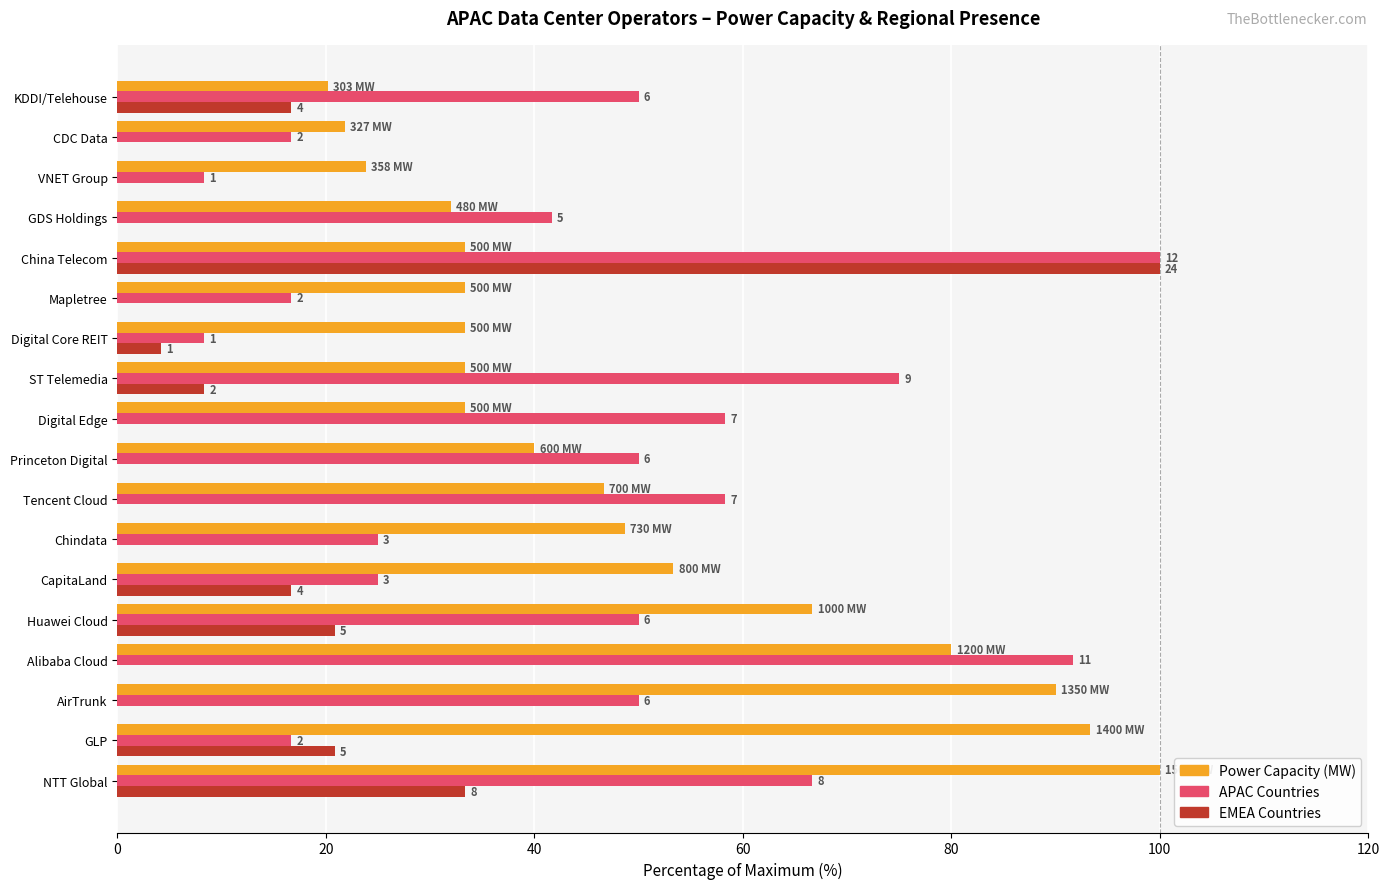

Which category has the highest value in the EMEA Countries series?

China Telecom